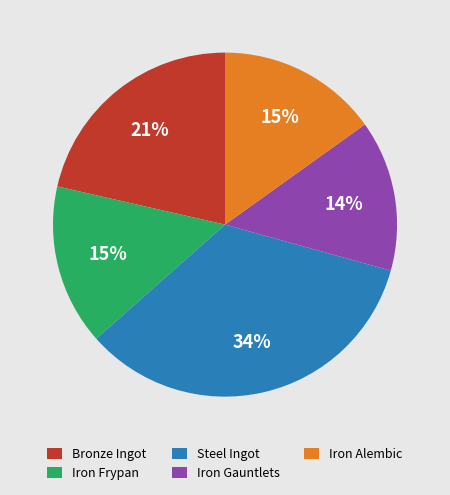

Is the sum of Steel Ingot and Iron Gauntlets greater than half?

No